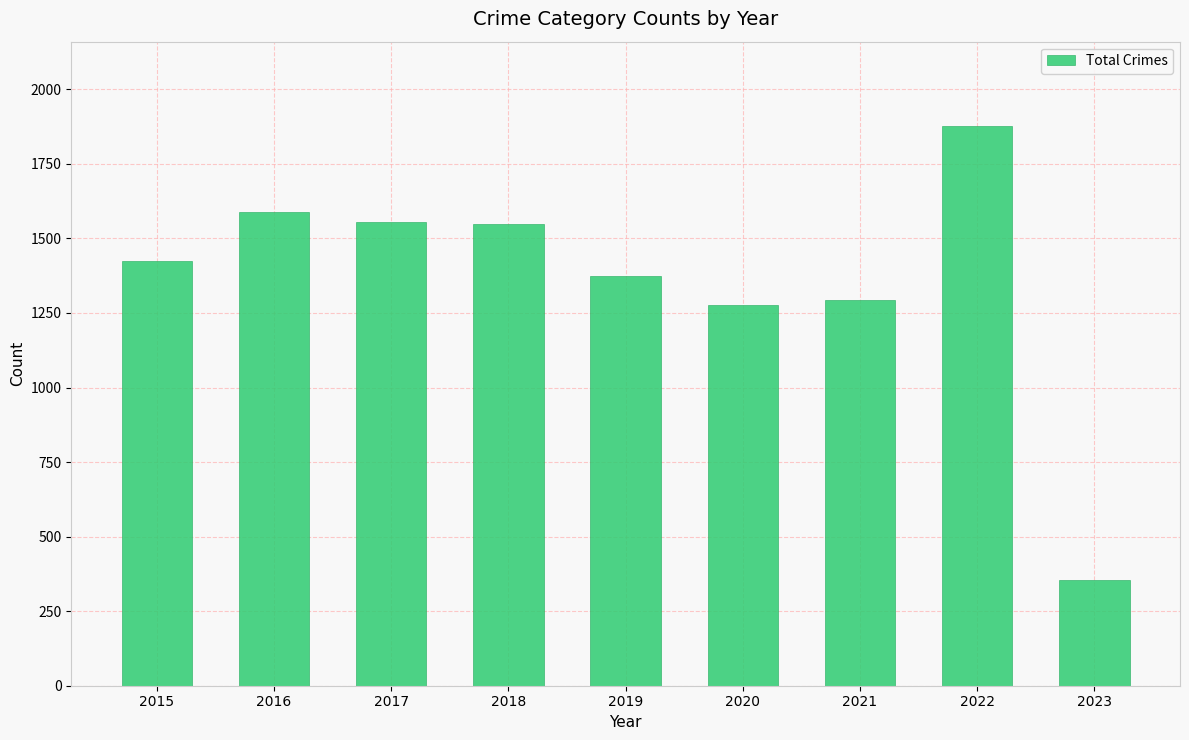

What is the smallest value displayed?

354